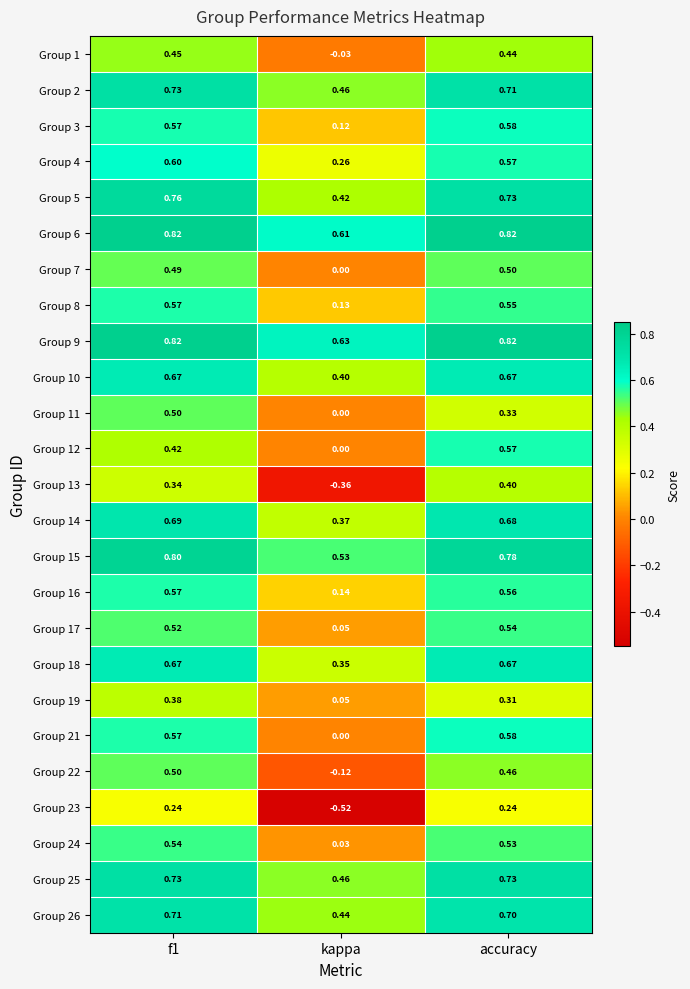

Where is Group 4 nearest to the value 0?

kappa